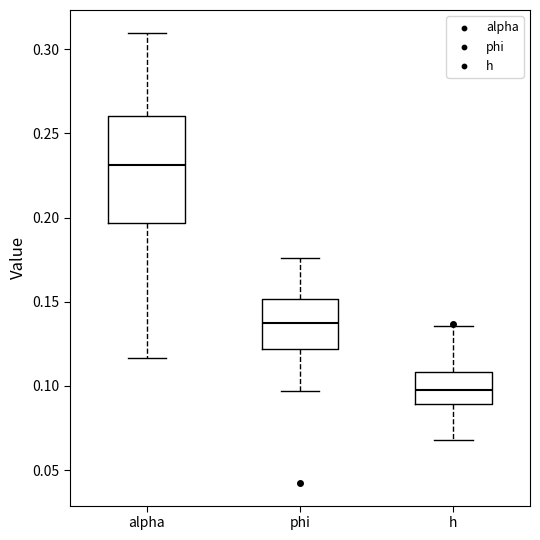

Where does the median line of the box for phi sit on the y-axis? The values are not printed on the chart, so give them approximately, as read against the axis.

0.135